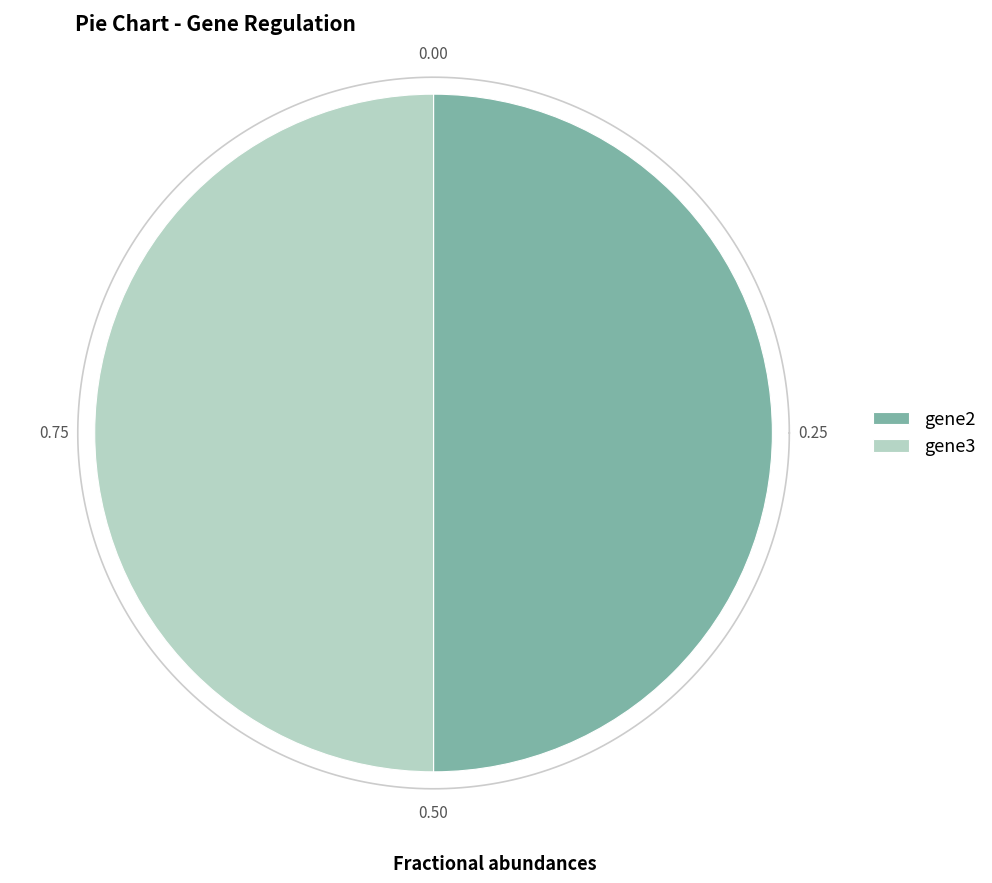

Does gene1 represent more than half of the total?

No